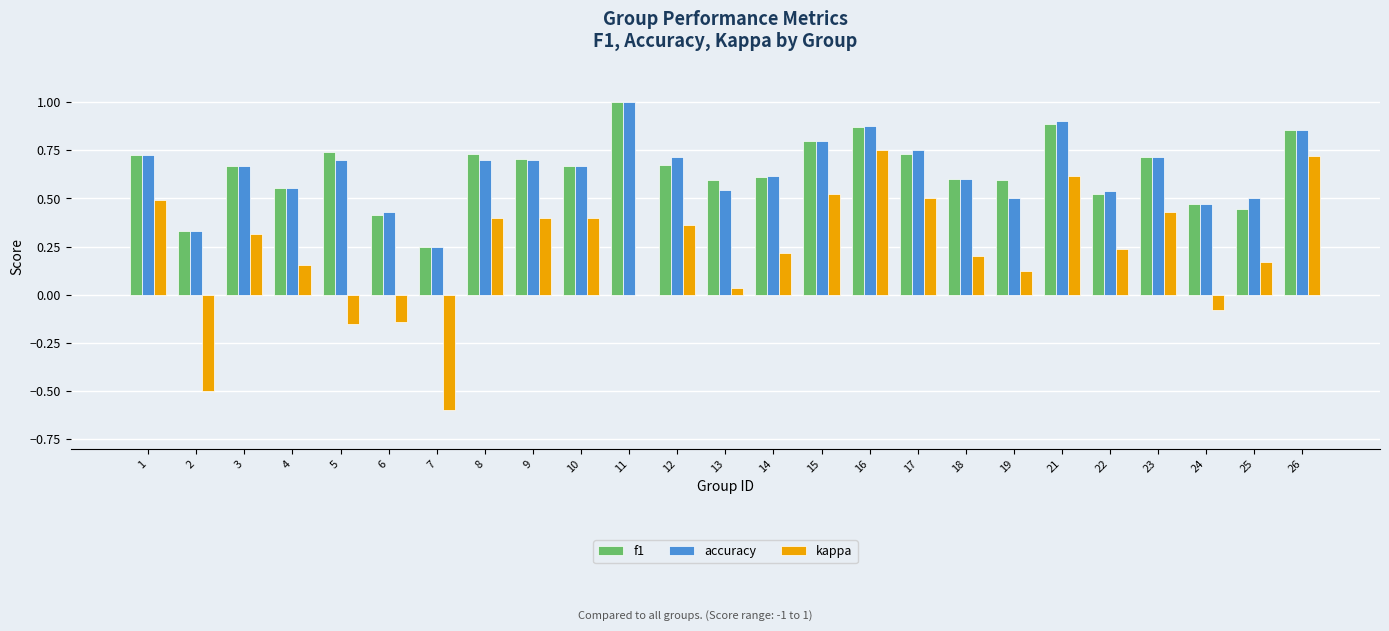

What is the sum of all f1 values?

16.2